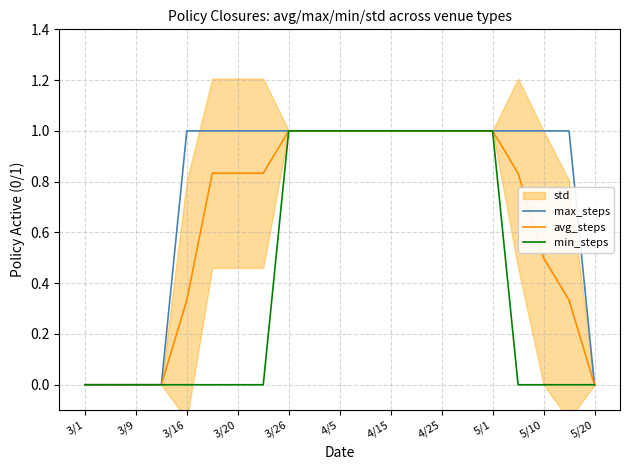

True or false: max_steps and min_steps intersect in this chart.

False